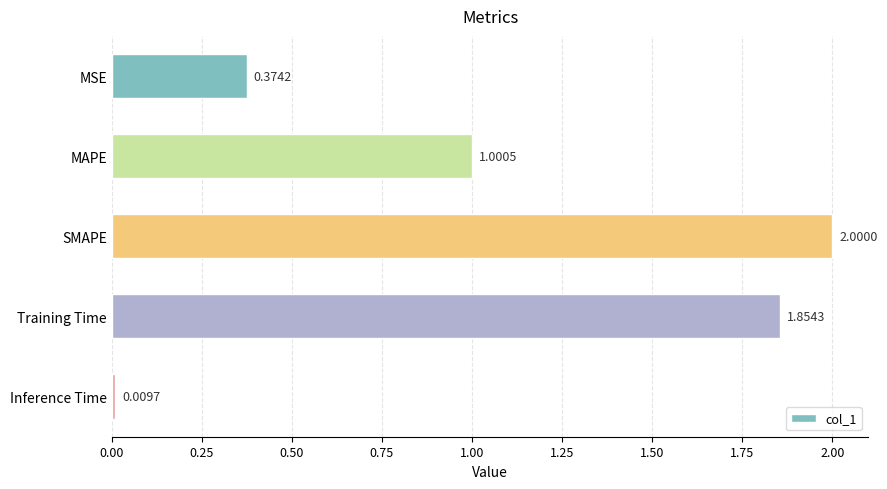

What is the sum of the values at Training Time and MSE?

2.2